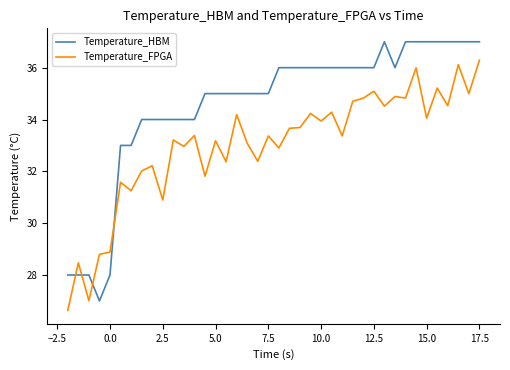

Count the number of data series in this chart.

2